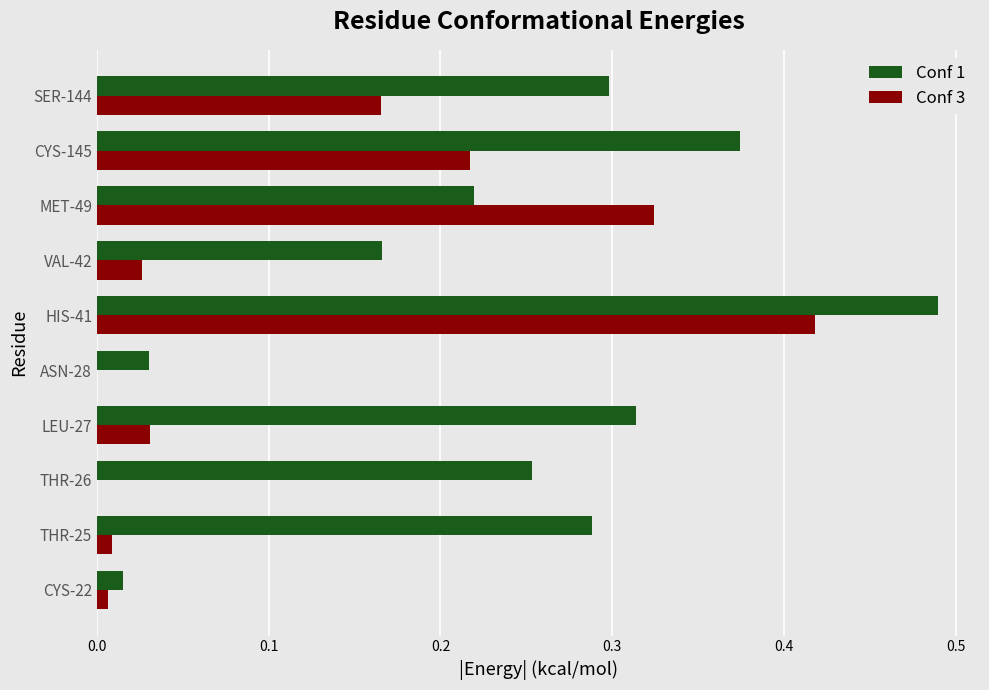

Which label corresponds to the largest value in the chart?

HIS-41